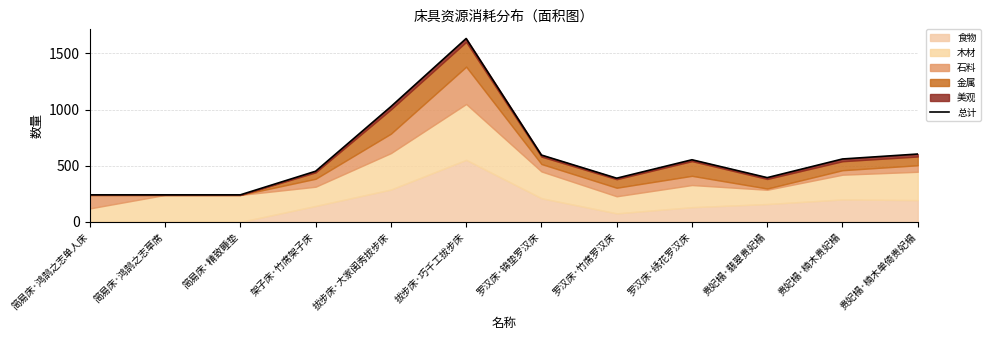

What is the value of the 7th point from the left?

595